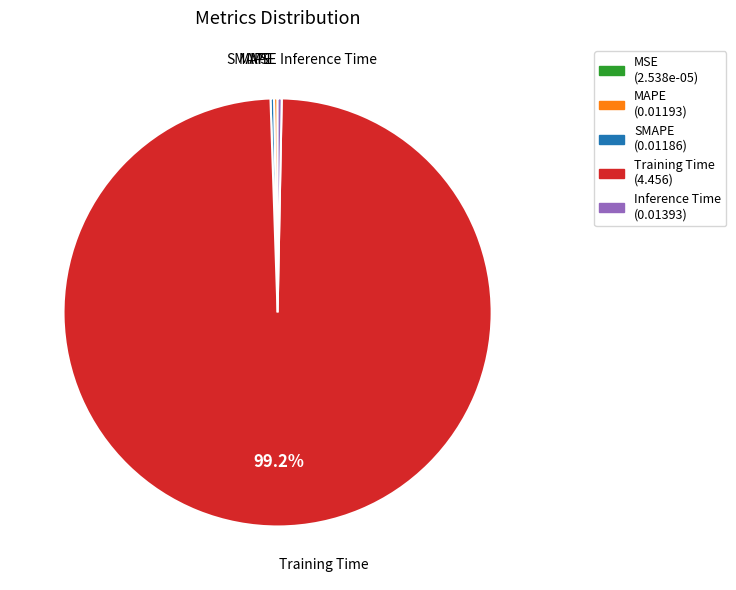

Which category has the biggest portion of the pie?

Training Time